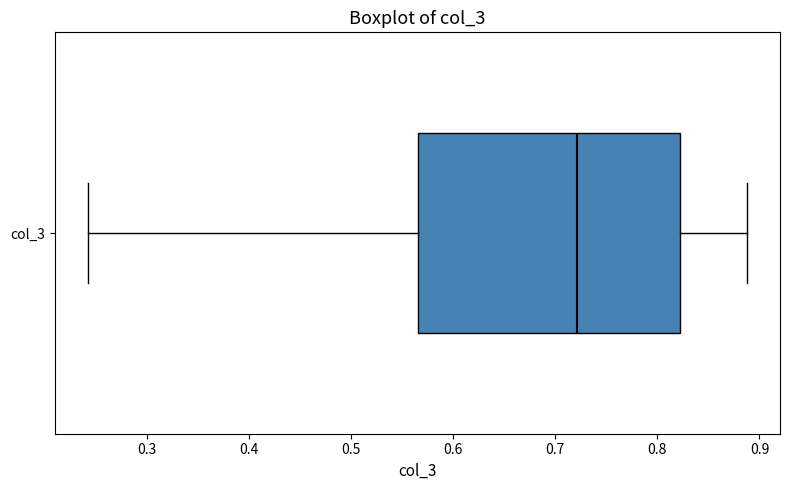

Transcribe this box plot: give where the median line is, the range the box spans, and where the two whiskers end, as read against the x-axis. The values are not printed on the chart, so give them approximately, as read against the axis.

median 0.72, box 0.57 to 0.82, whiskers 0.24 to 0.89